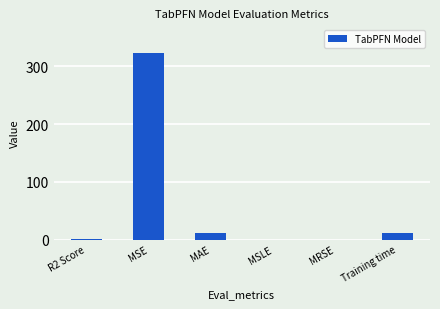

Is it true that the value at MAE is 10.8?

True